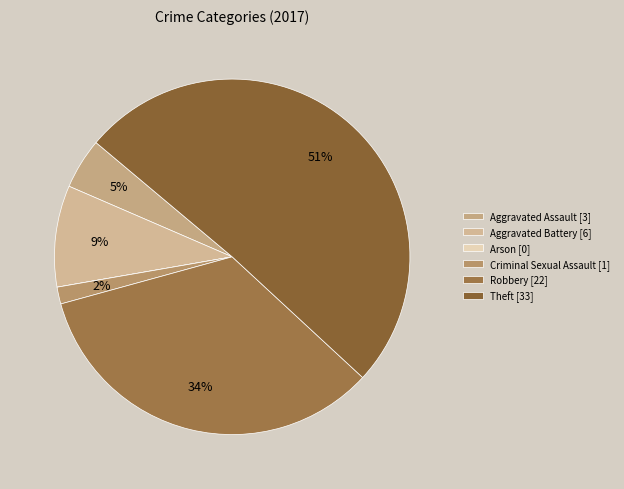

Rank the categories by value from highest to lowest.

Theft, Robbery, Aggravated Battery, Aggravated Assault, Criminal Sexual Assault, Arson